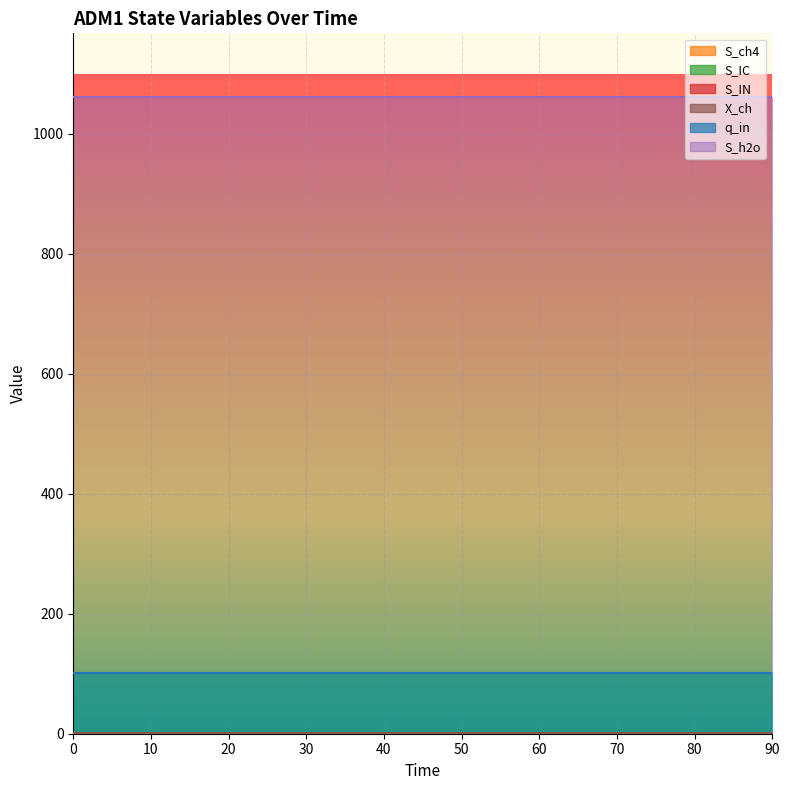

How many data points does each series have?

10